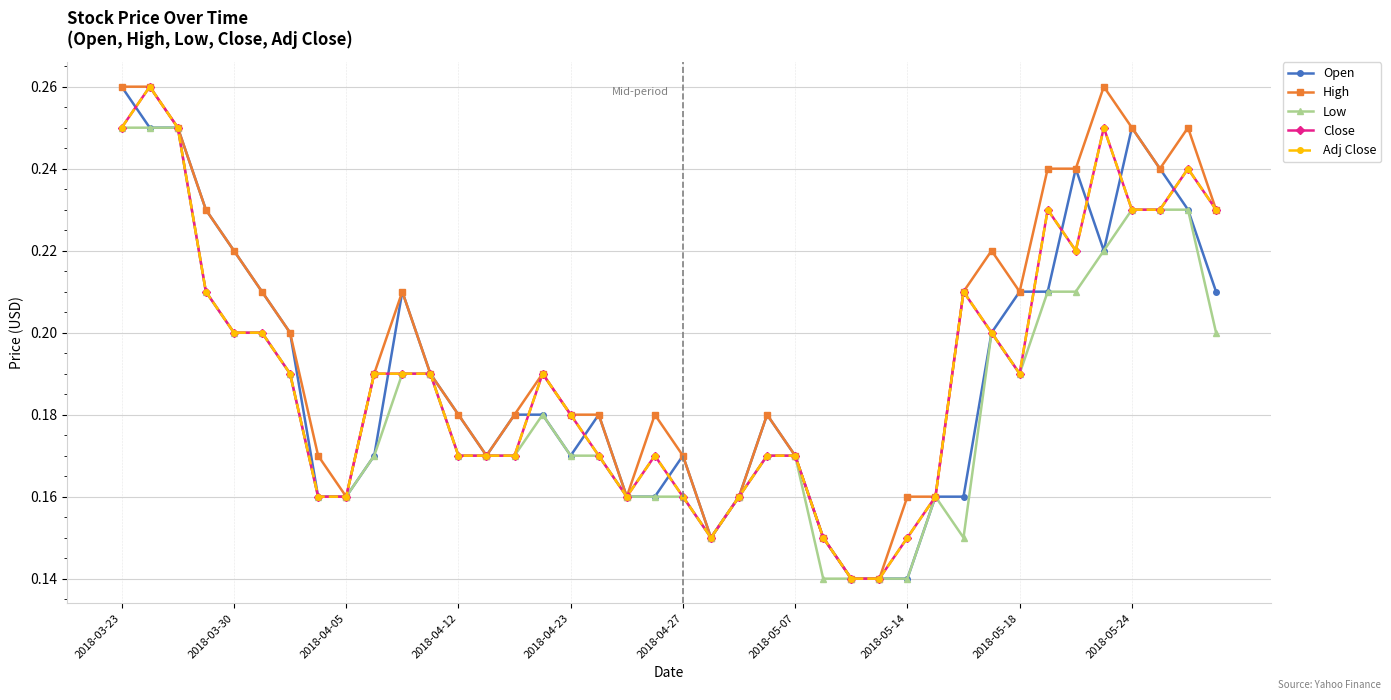

Reading right to left, what are all the values shown in this chart?

Open: 0.2	0.2	0.2	0.2	0.2	0.2	0.2	0.2	0.2	0.2	0.2	0.1	0.1	0.1	0.1	0.2	0.2	0.2	0.1	0.2	0.2	0.2	0.2	0.2	0.2	0.2	0.2	0.2	0.2	0.2	0.2	0.2	0.2	0.2	0.2	0.2	0.2	0.2	0.2	0.3
High: 0.2	0.2	0.2	0.2	0.3	0.2	0.2	0.2	0.2	0.2	0.2	0.2	0.1	0.1	0.1	0.2	0.2	0.2	0.1	0.2	0.2	0.2	0.2	0.2	0.2	0.2	0.2	0.2	0.2	0.2	0.2	0.2	0.2	0.2	0.2	0.2	0.2	0.2	0.3	0.3
Low: 0.2	0.2	0.2	0.2	0.2	0.2	0.2	0.2	0.2	0.1	0.2	0.1	0.1	0.1	0.1	0.2	0.2	0.2	0.1	0.2	0.2	0.2	0.2	0.2	0.2	0.2	0.2	0.2	0.2	0.2	0.2	0.2	0.2	0.2	0.2	0.2	0.2	0.2	0.2	0.2
Close: 0.2	0.2	0.2	0.2	0.2	0.2	0.2	0.2	0.2	0.2	0.2	0.1	0.1	0.1	0.1	0.2	0.2	0.2	0.1	0.2	0.2	0.2	0.2	0.2	0.2	0.2	0.2	0.2	0.2	0.2	0.2	0.2	0.2	0.2	0.2	0.2	0.2	0.2	0.3	0.2
Adj Close: 0.2	0.2	0.2	0.2	0.2	0.2	0.2	0.2	0.2	0.2	0.2	0.1	0.1	0.1	0.1	0.2	0.2	0.2	0.1	0.2	0.2	0.2	0.2	0.2	0.2	0.2	0.2	0.2	0.2	0.2	0.2	0.2	0.2	0.2	0.2	0.2	0.2	0.2	0.3	0.2